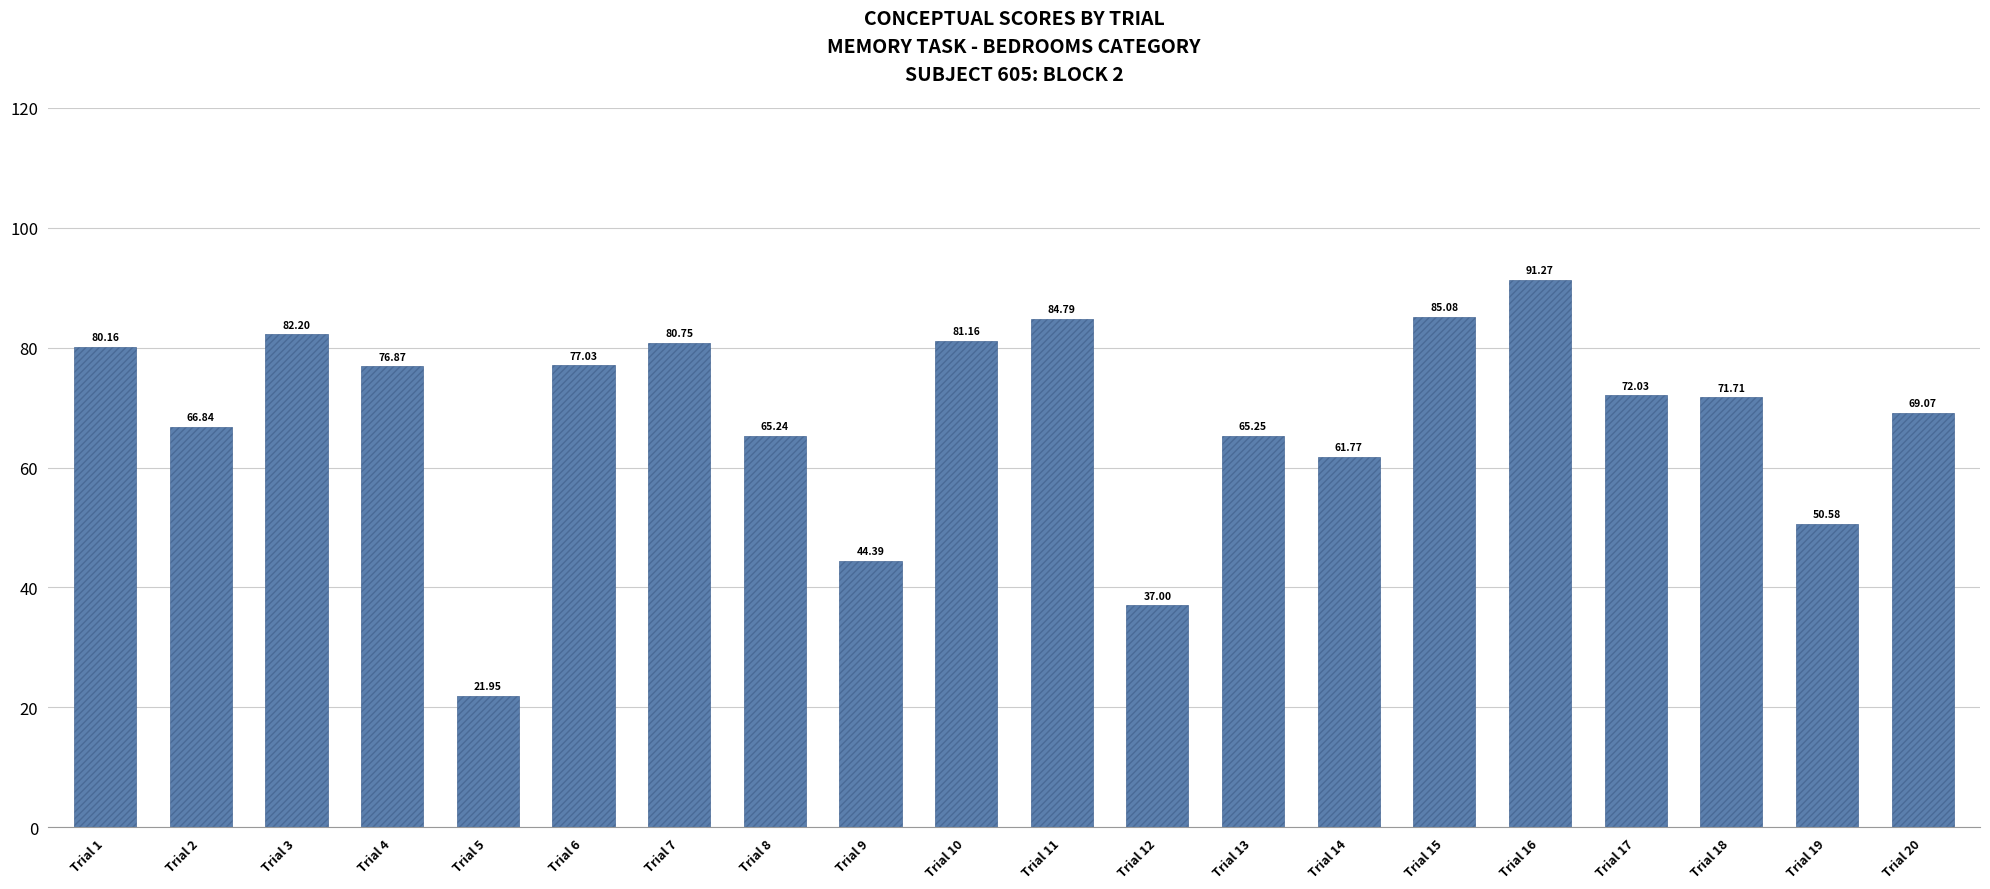

What is the value of the 17th bar from the left?

72.0